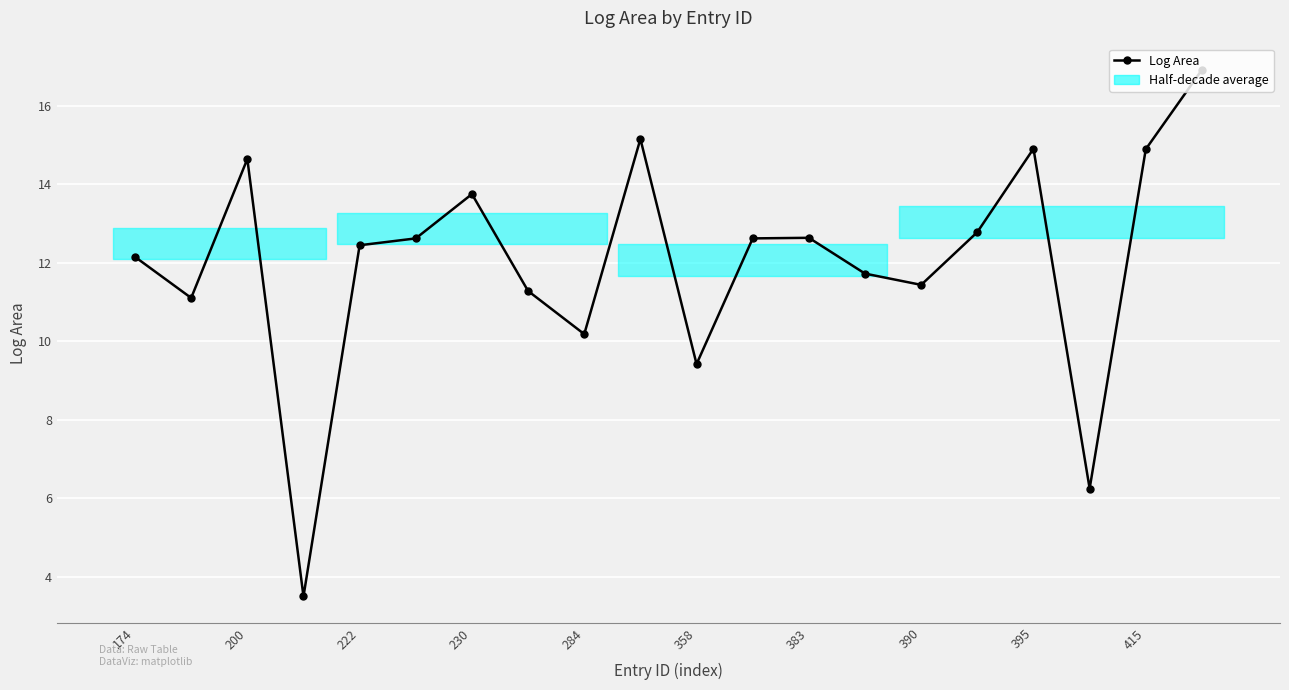

What is the greatest value displayed?

16.9